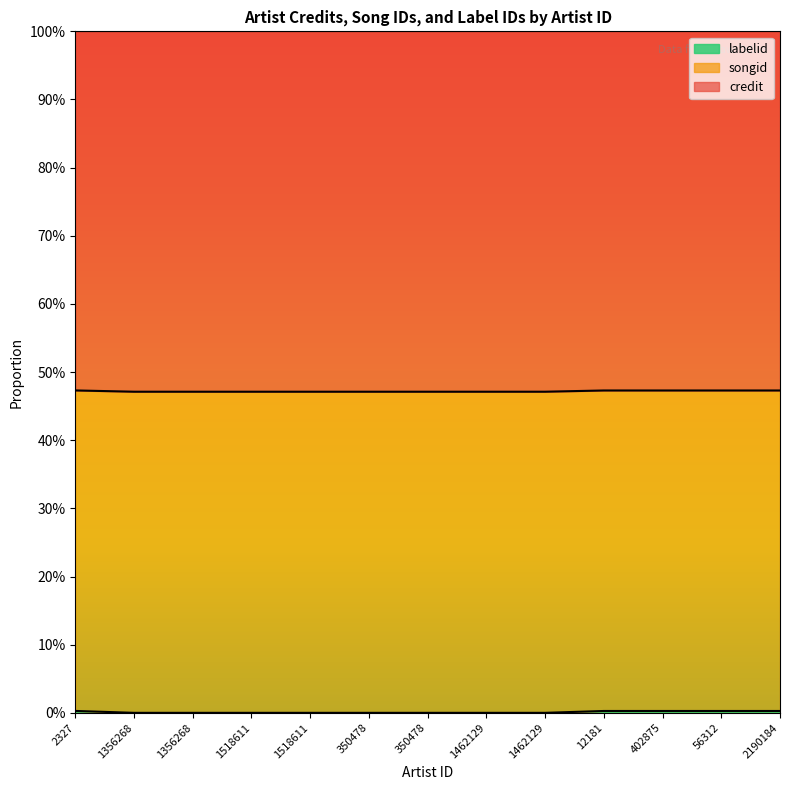

What is the sum of all songid values?

6.1